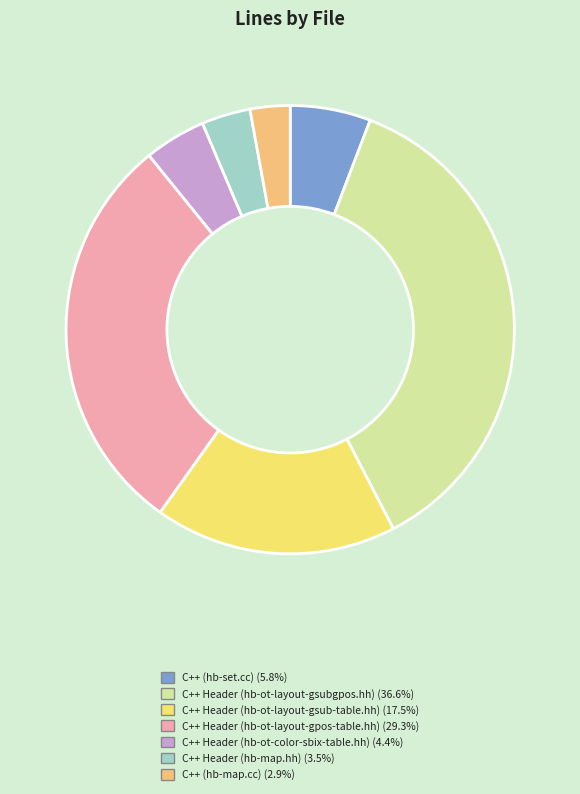

How many segments does this pie chart have?

7